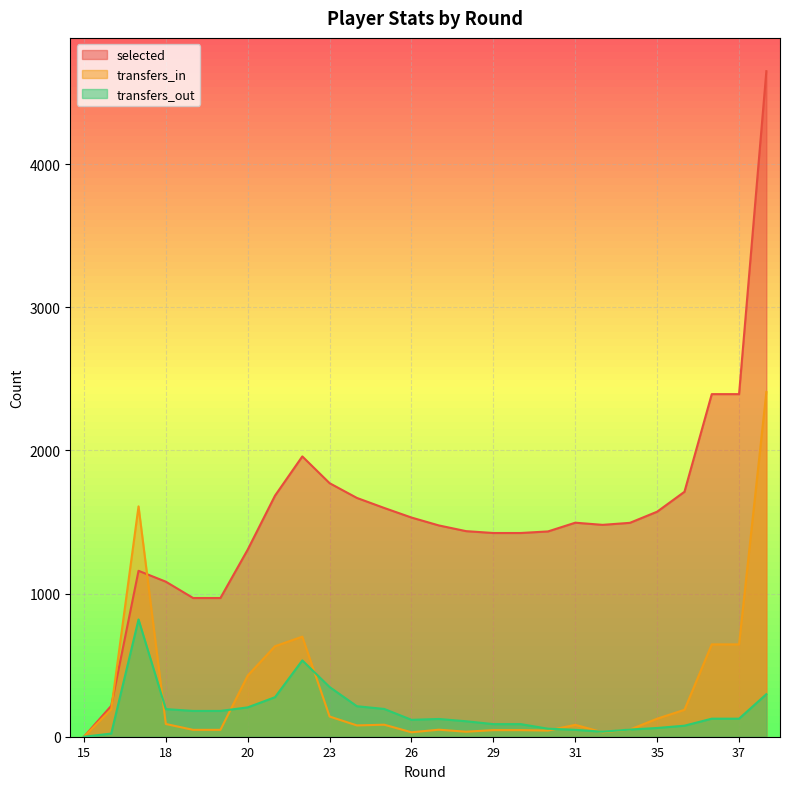

Which category has the lowest value across all series?

15